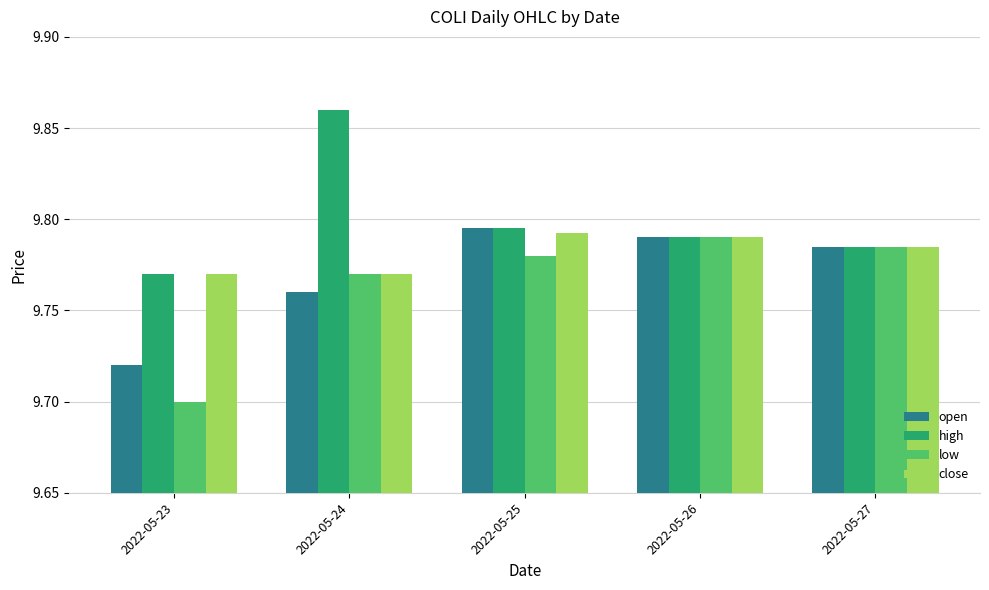

The low series shows 3.1 at 2022-05-23. True or false?

False